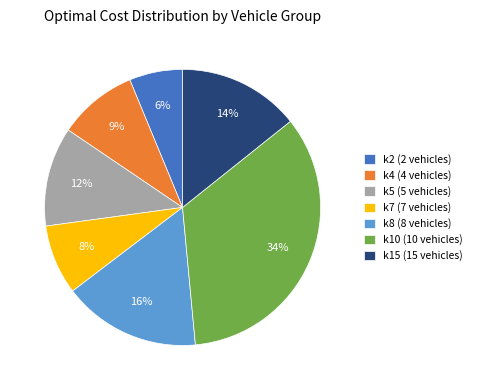

To the nearest percent, what is the difference between the k2 (2 vehicles) and k4 (4 vehicles) slice percentages?

3%